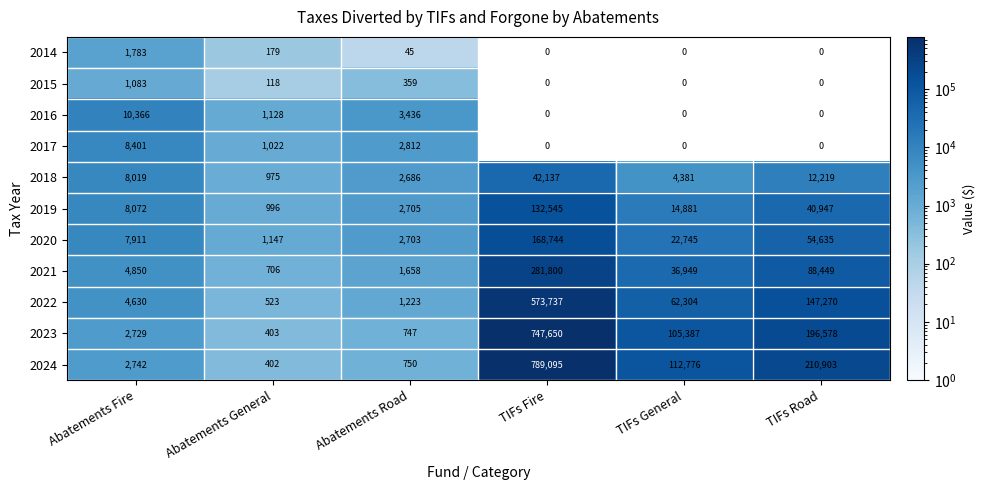

At which label does 2023 first exceed 105387?

TIFs Fire